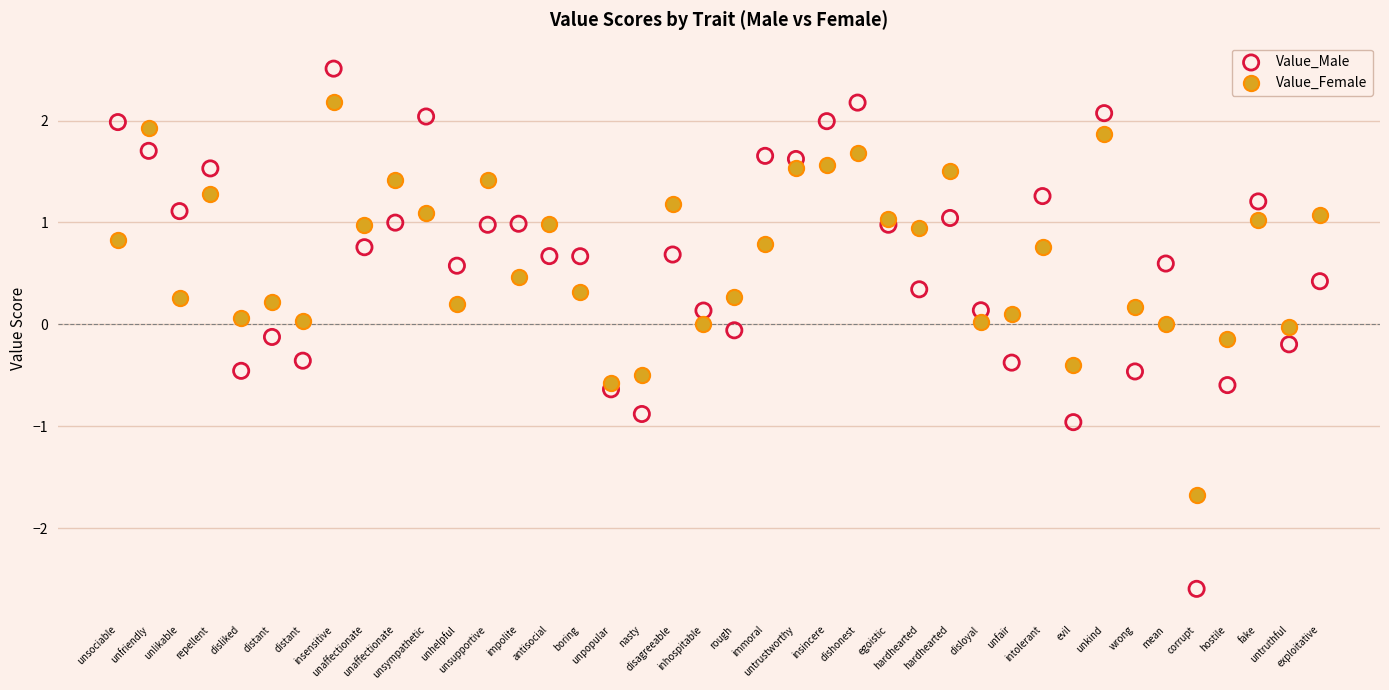

Which series has the widest spread of Y values?

Value_Male